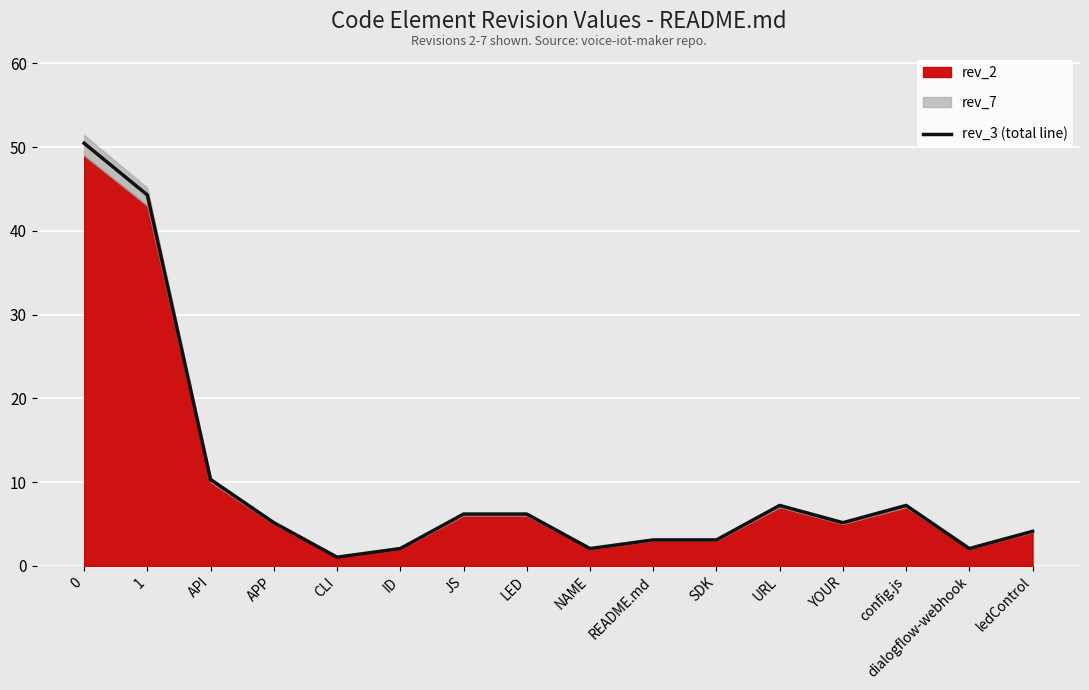

What is the average value?

10.0